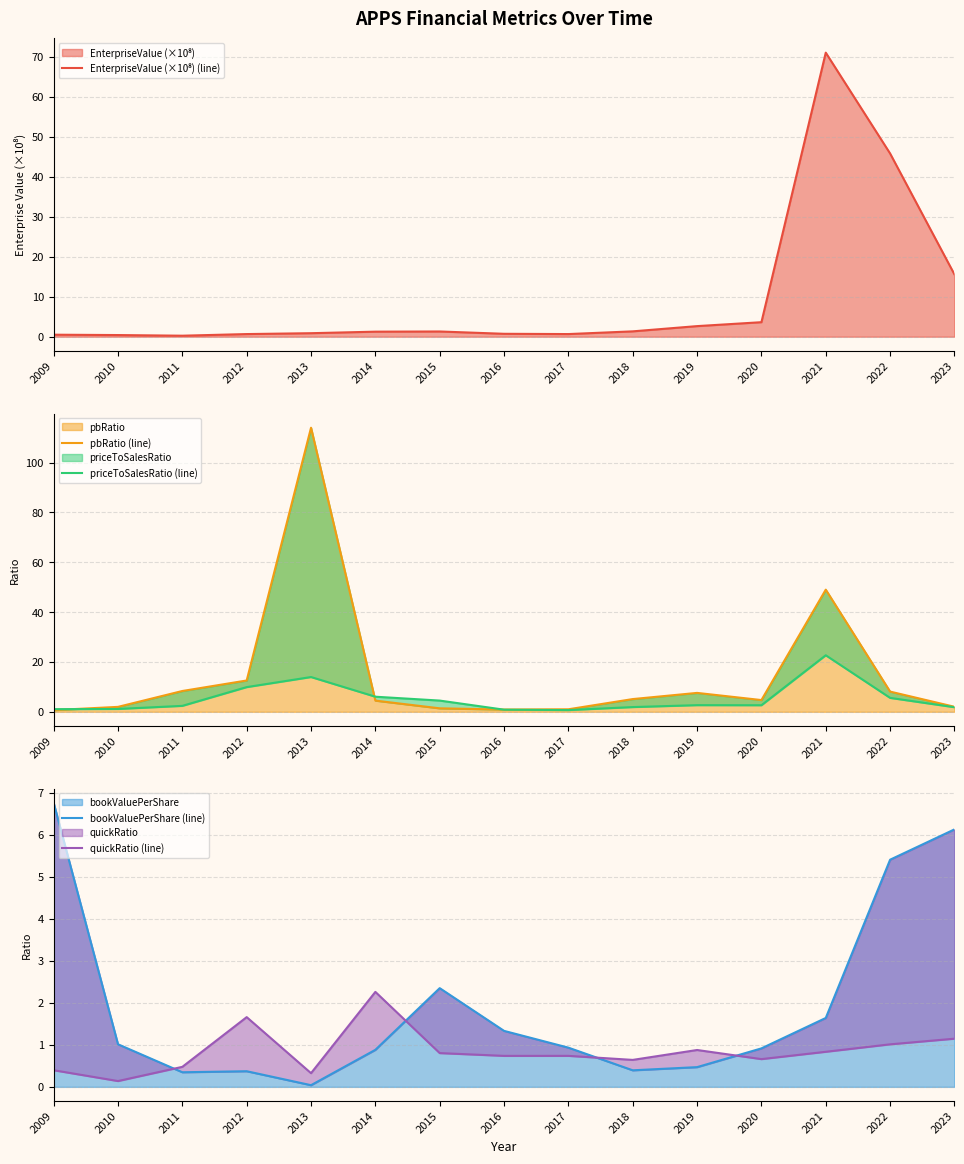

Where is priceToSalesRatio (line) nearest to the value 11?

2012